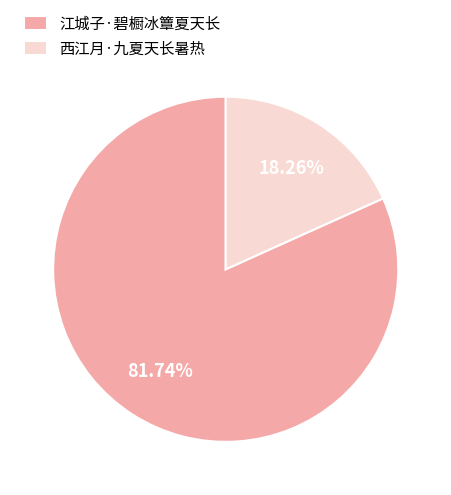

Which category has the biggest portion of the pie?

江城子·碧橱冰簟夏天长